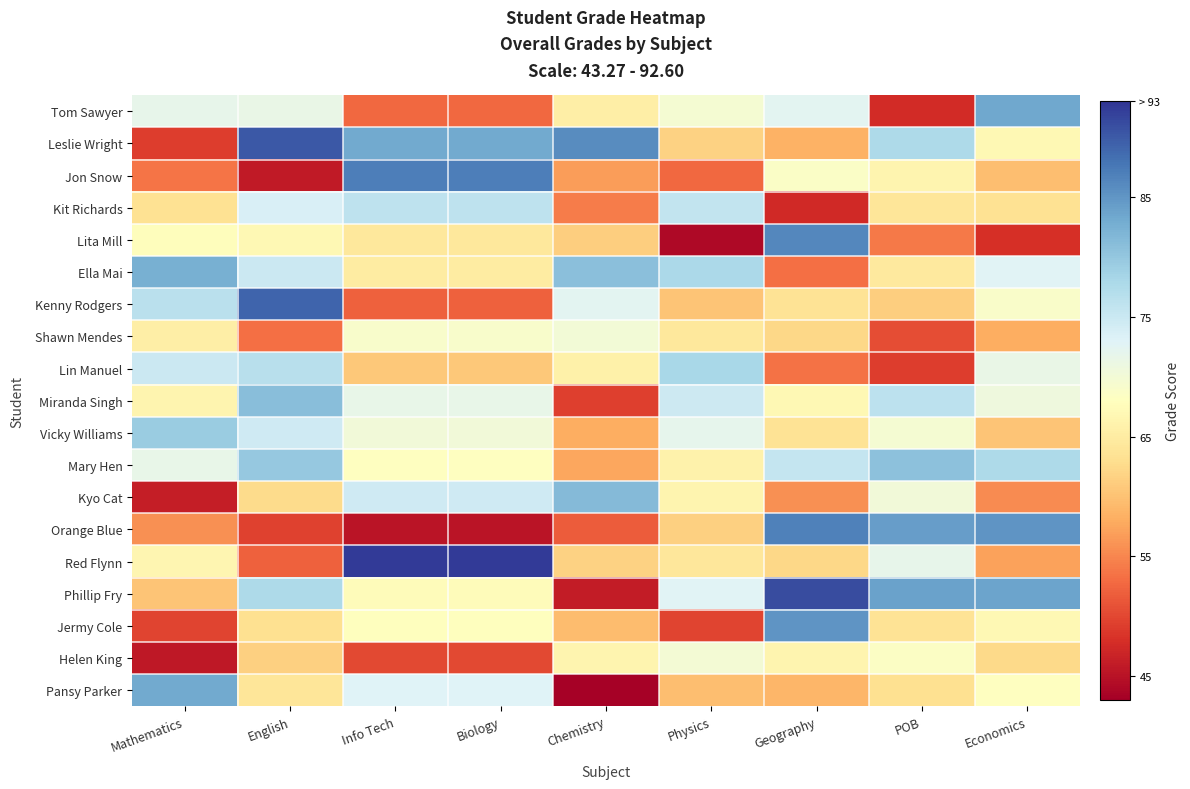

Which series has the widest spread of values?

Phillip Fry